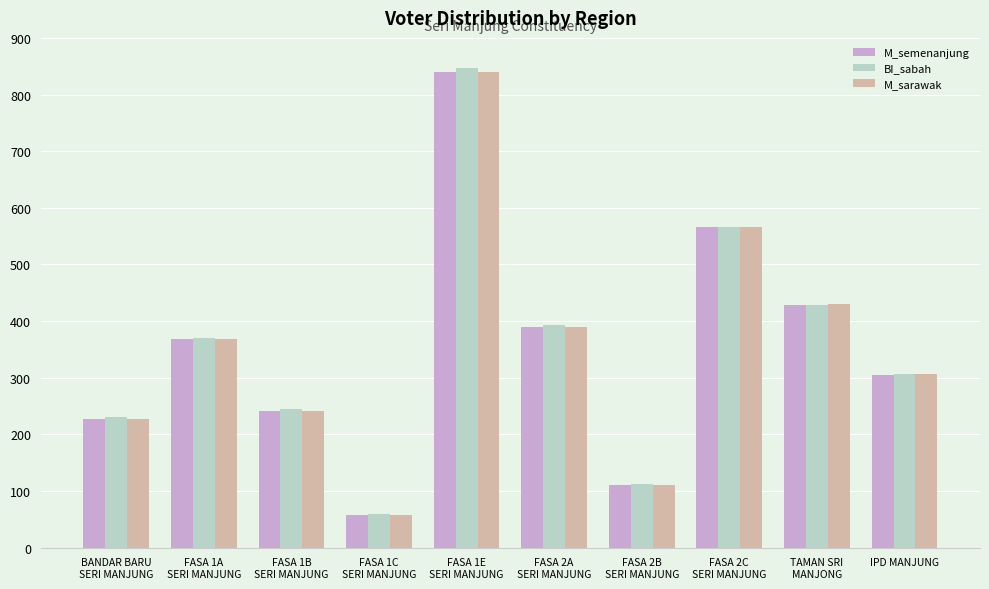

Which category has the highest value in the BI_sabah series?

FASA 1E
SERI MANJUNG